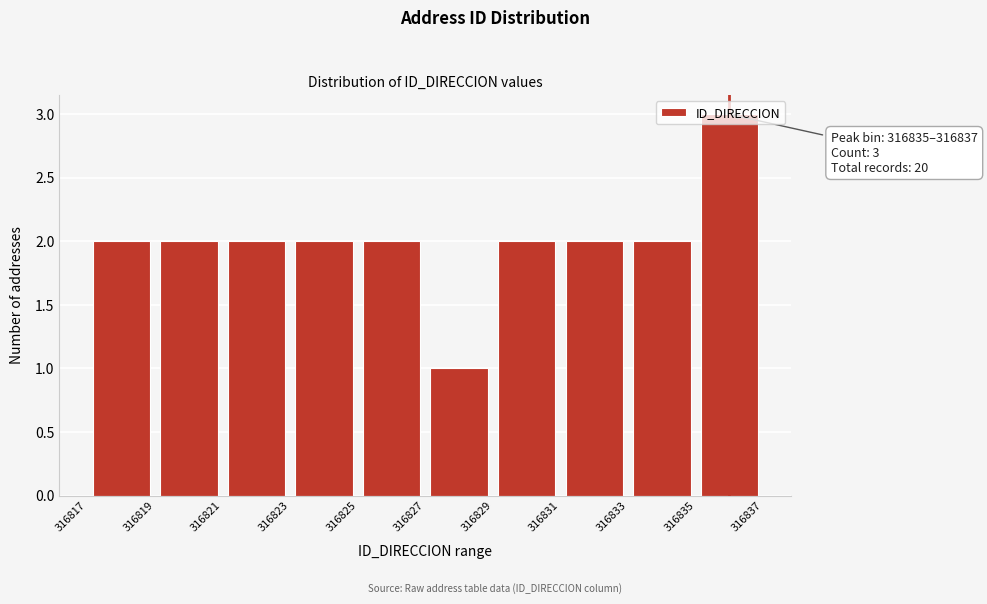

Which range on the x-axis has the tallest bar?

316835 to 316837